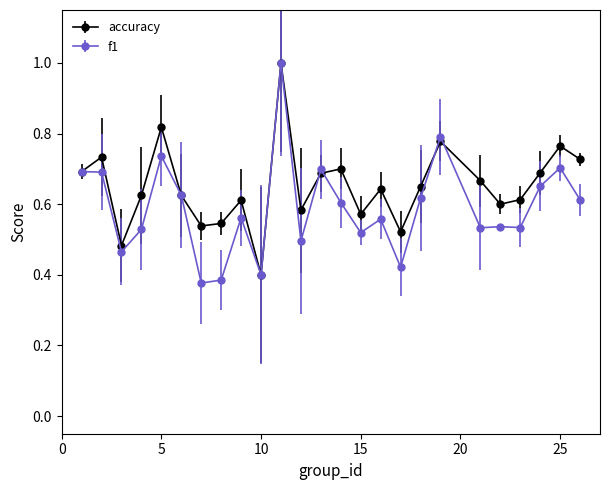

At how many categories does at least one series exceed 0?

25